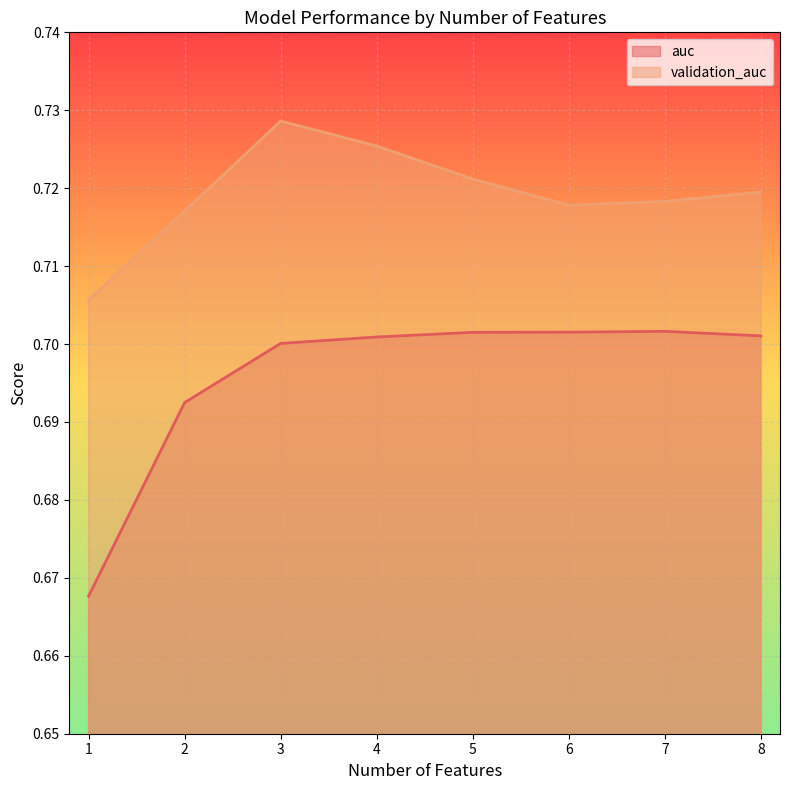

What are all the series names shown in the legend?

auc, validation_auc